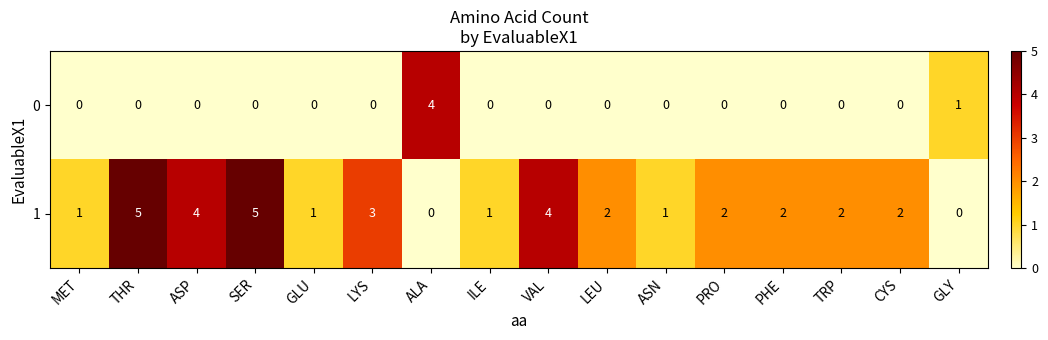

Is it true that 1 equals 2 at SER?

False